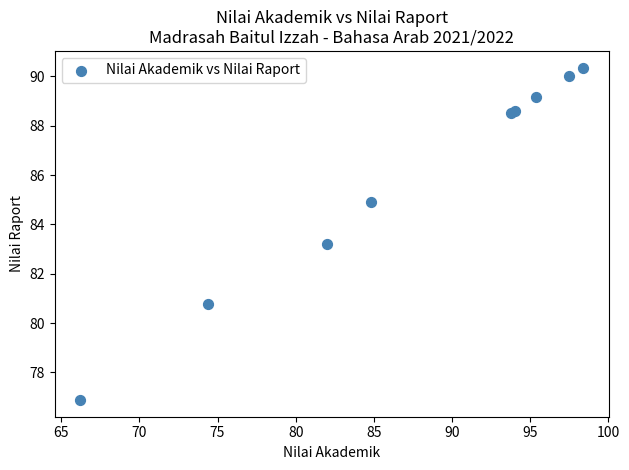

What Y value in the scatter plot is closest to 83?

83.2